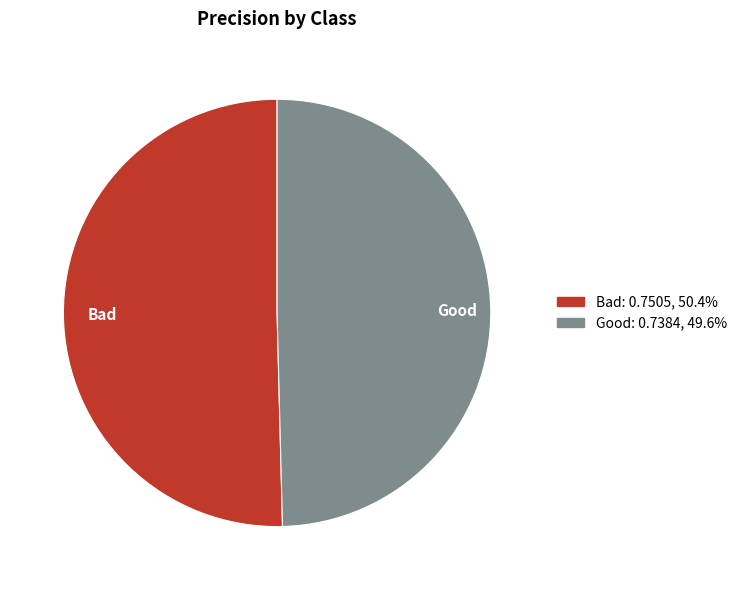

What is the majority slice?

Bad